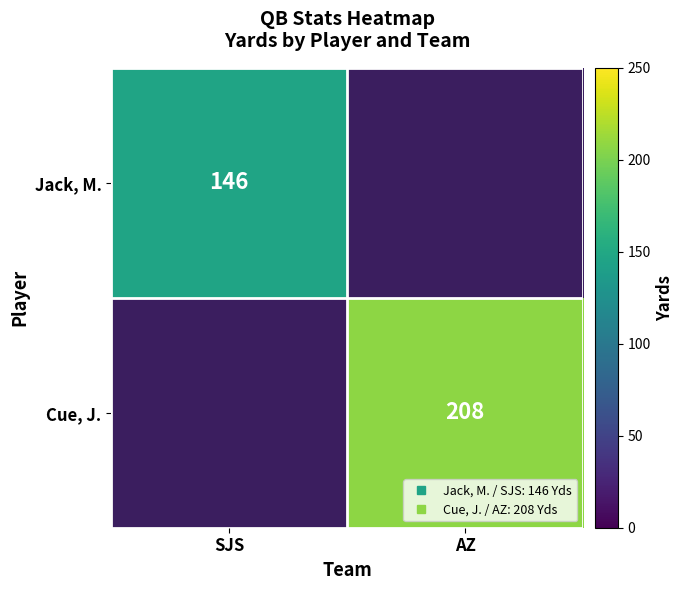

Rank the categories by Cue, J. value from highest to lowest.

AZ, SJS